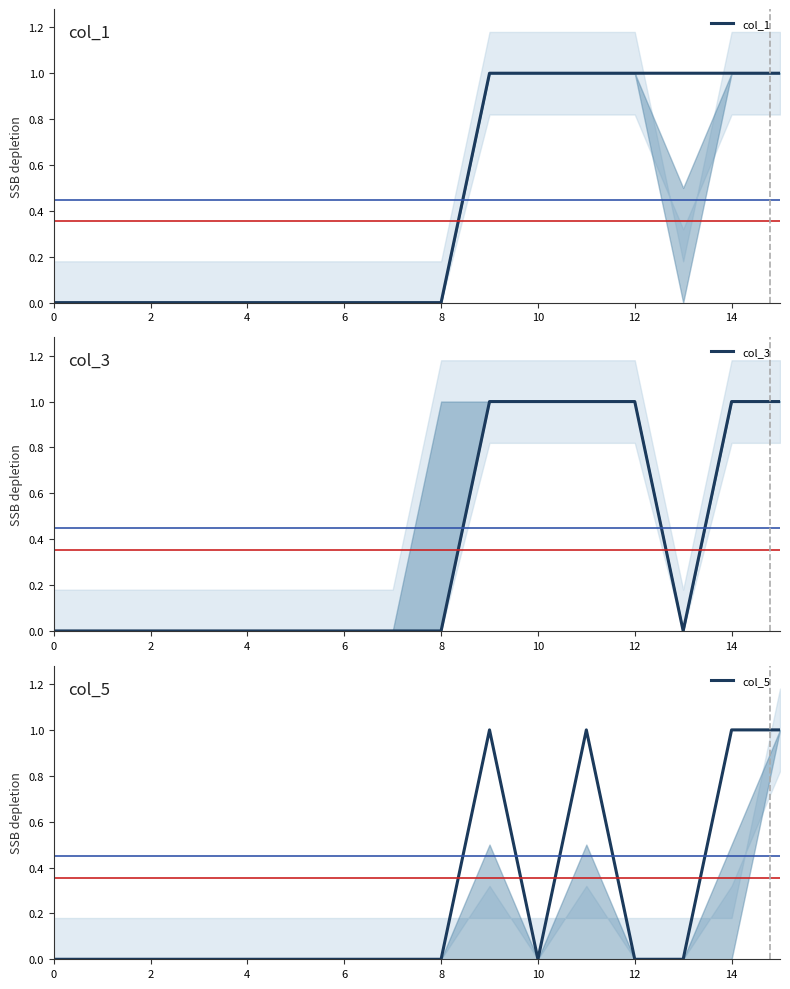

True or false: col_3 and col_5 cross at least once.

False